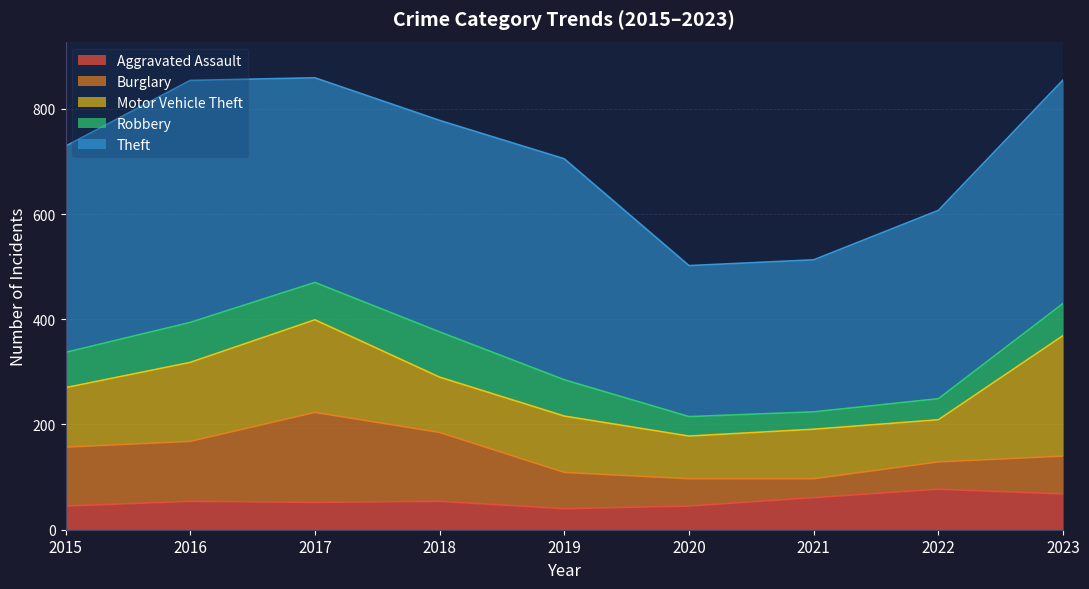

How many lines are shown in the chart?

5